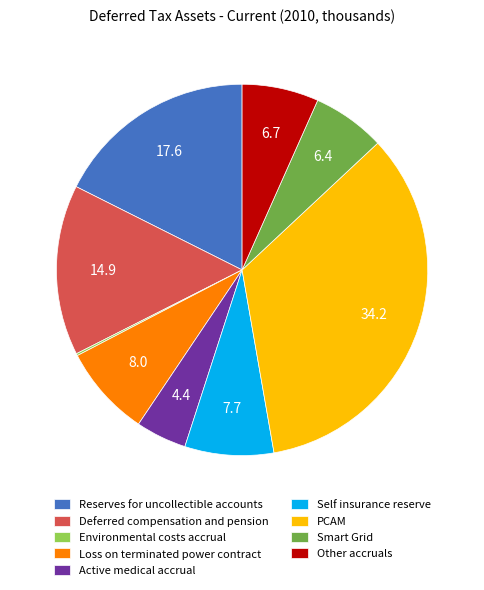

Which slice is the largest?

PCAM